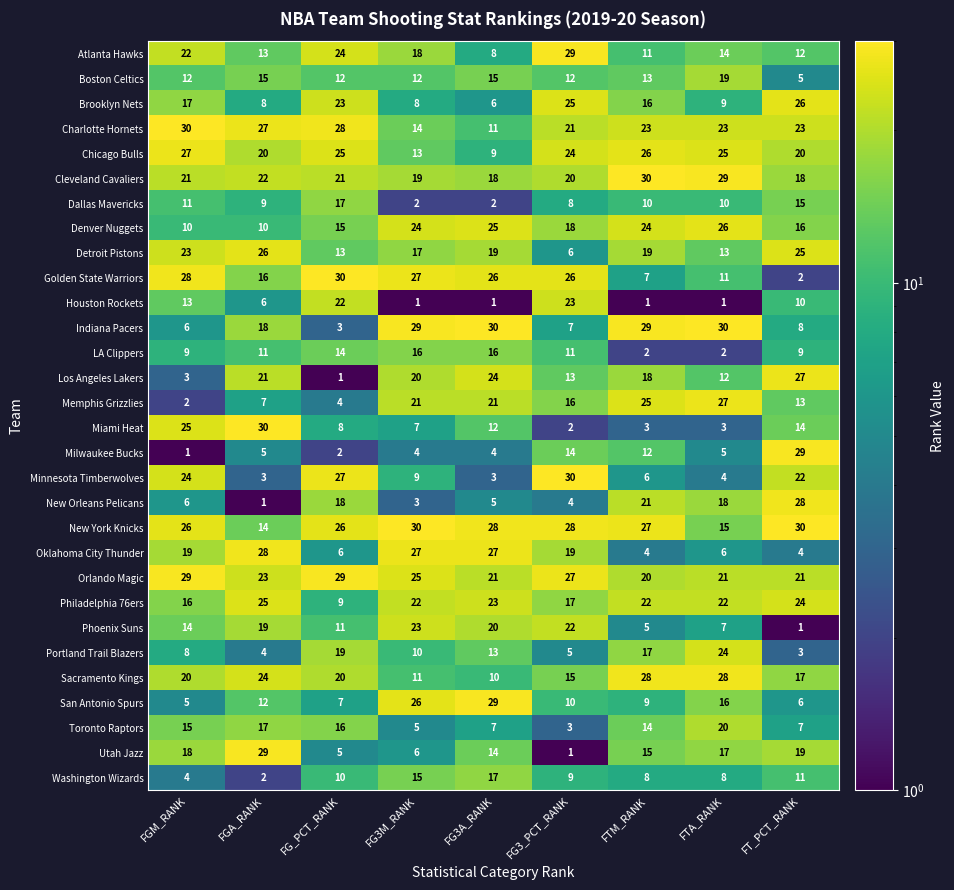

Is it true that Golden State Warriors equals 19 at FTA_RANK?

False